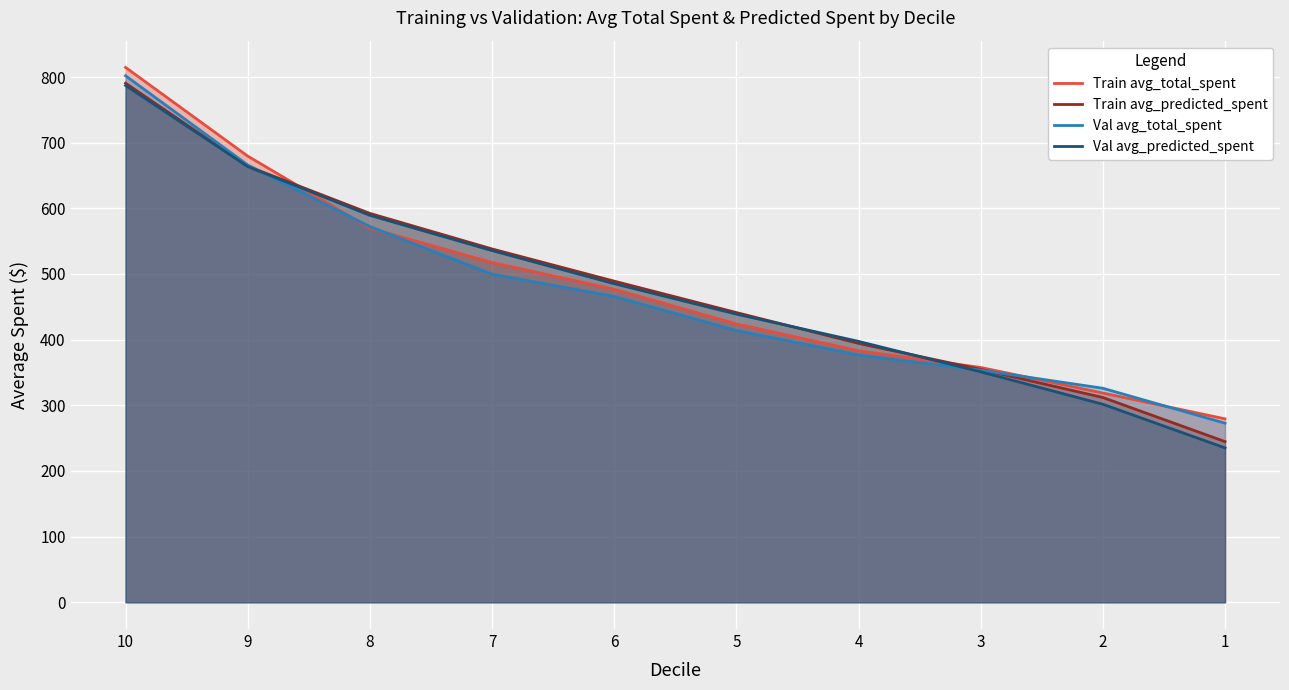

What is the difference between the maximum and minimum values in the Train avg_total_spent series?

535.2